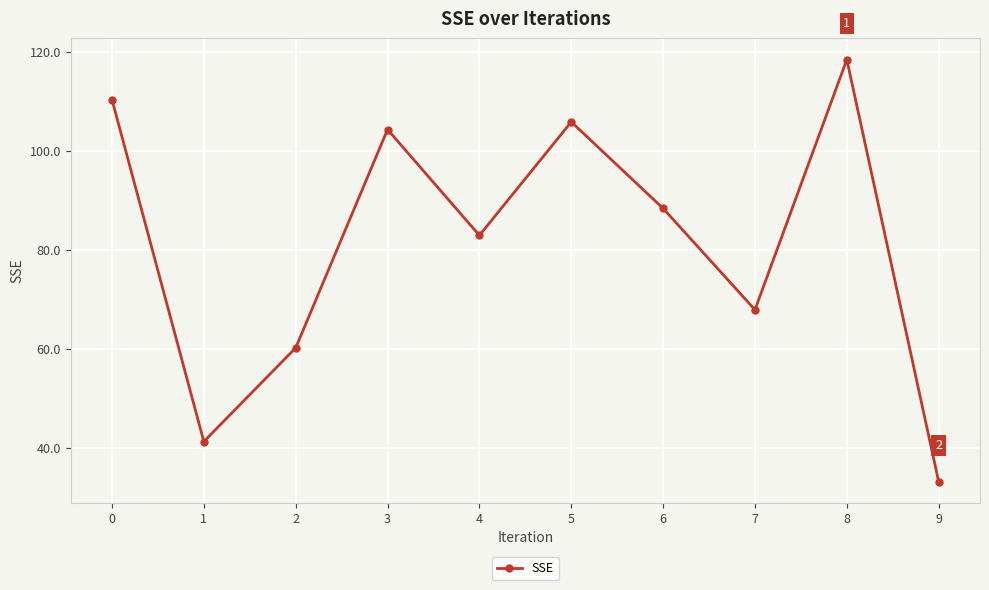

Reading left to right, extract all data points from this chart.

0=110.3	1=41.3	2=60.2	3=104.3	4=82.9	5=105.8	6=88.4	7=67.9	8=118.4	9=33.2